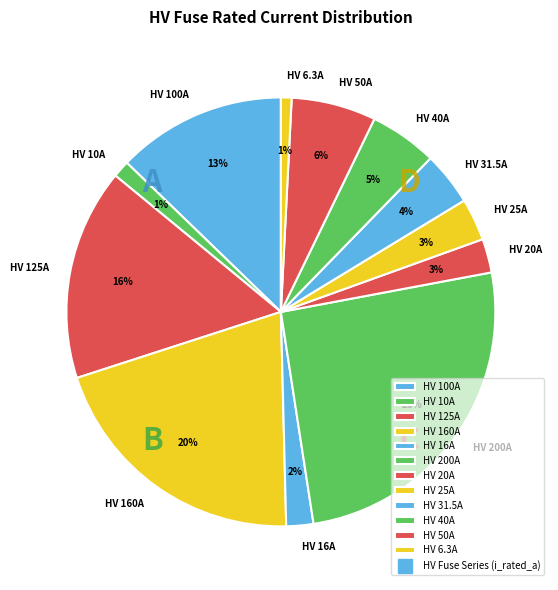

Do HV 31.5A and HV 125A together represent more than half of the pie?

No